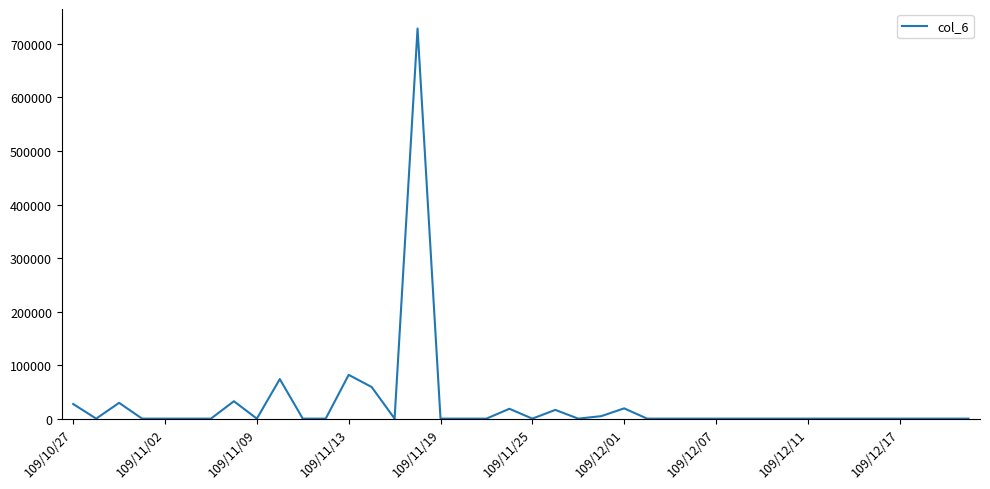

What is the greatest value displayed?

728900